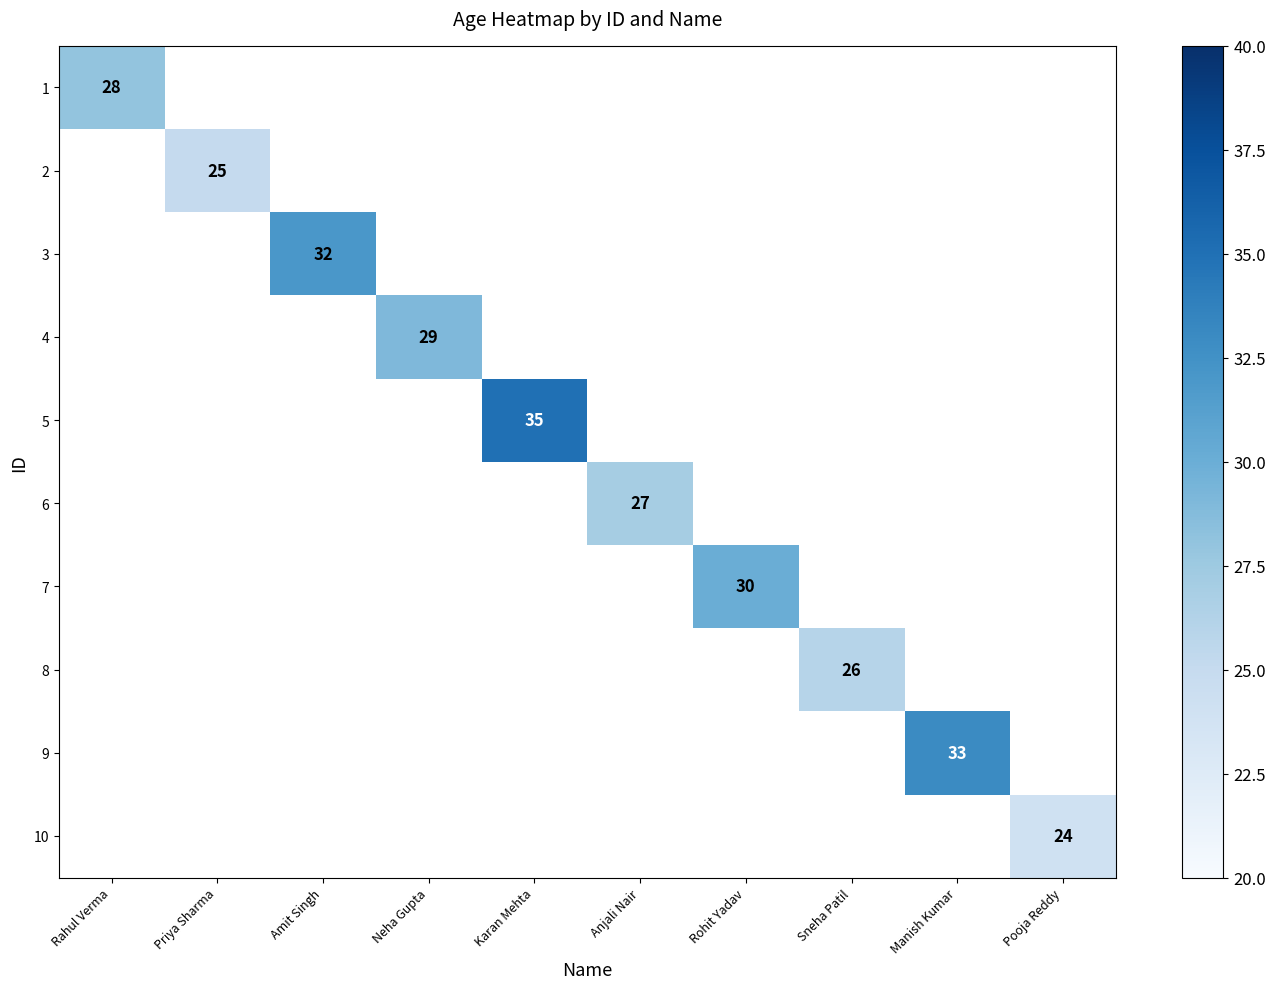

The 3 series shows 9 at Amit Singh. True or false?

False